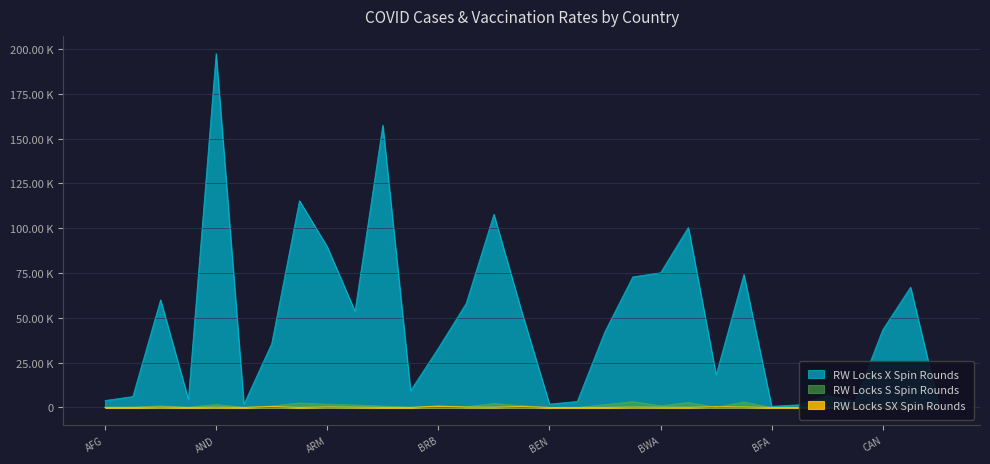

In RW Locks SX Spin Rounds, how many points are higher than both neighbors (excluding endpoints)?

9